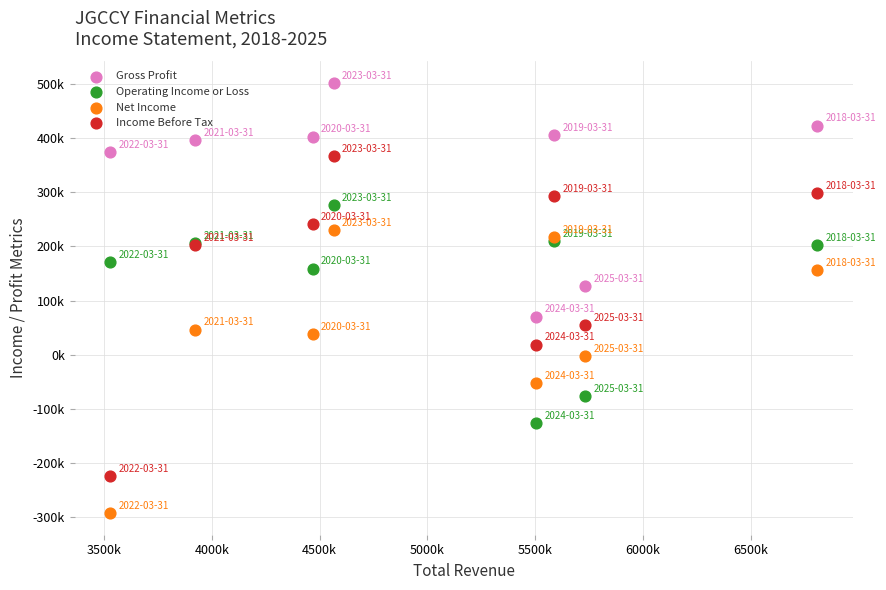

What are all the series names shown in the legend?

Gross Profit, Operating Income or Loss, Net Income, Income Before Tax